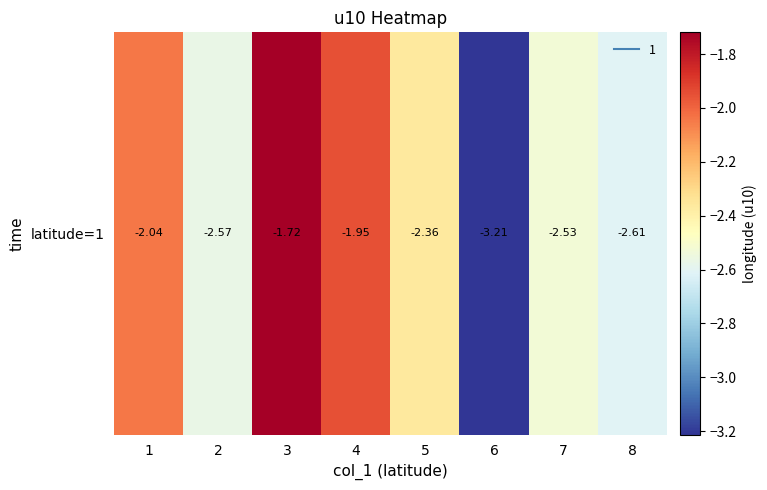

Reading left to right, list all the values displayed in this chart.

-2.0	-2.6	-1.7	-2.0	-2.4	-3.2	-2.5	-2.6